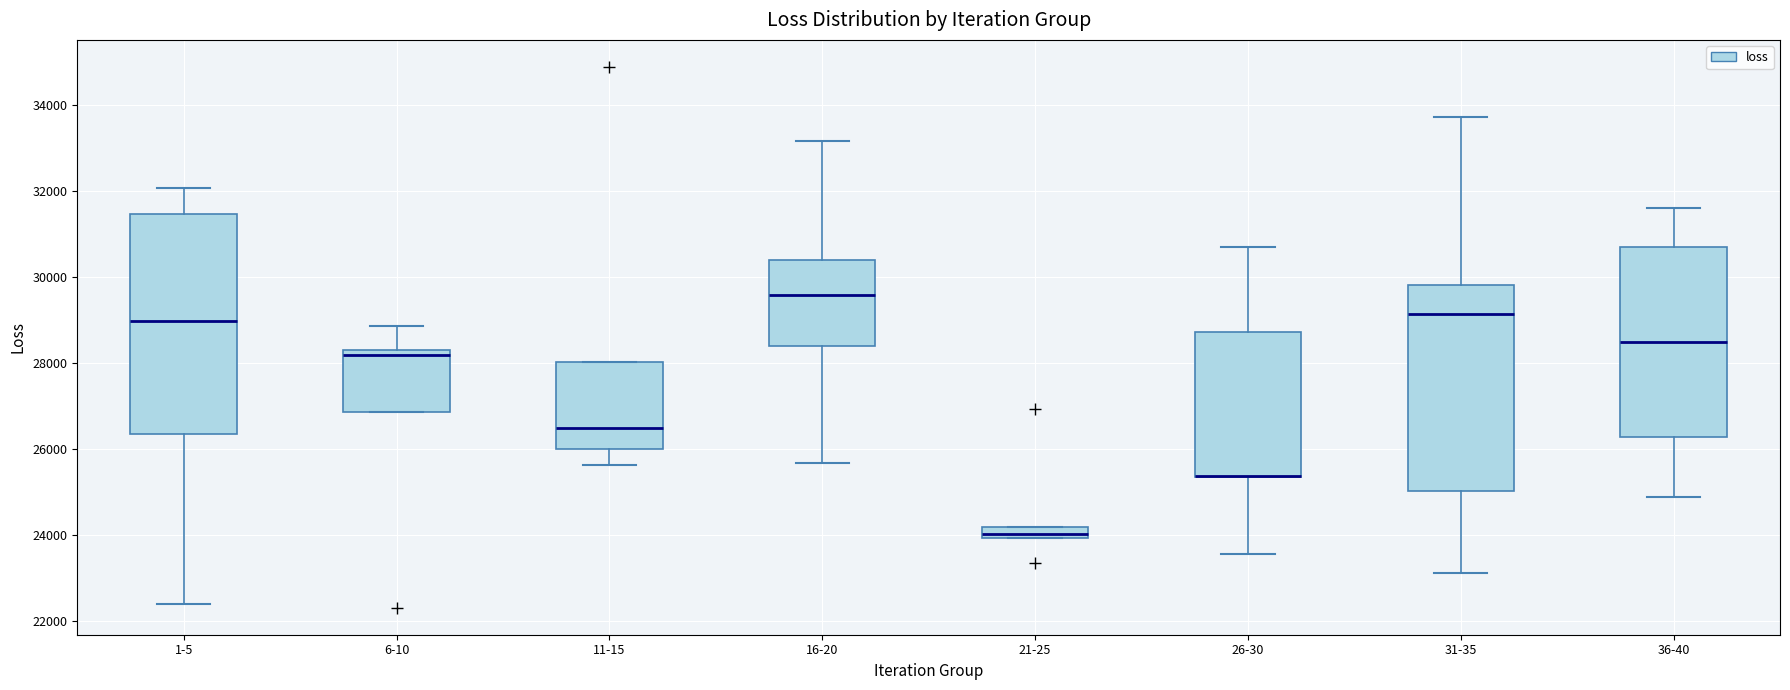

Where does the upper whisker of the box for 36-40 end on the y-axis? The values are not printed on the chart, so give them approximately, as read against the axis.

31600